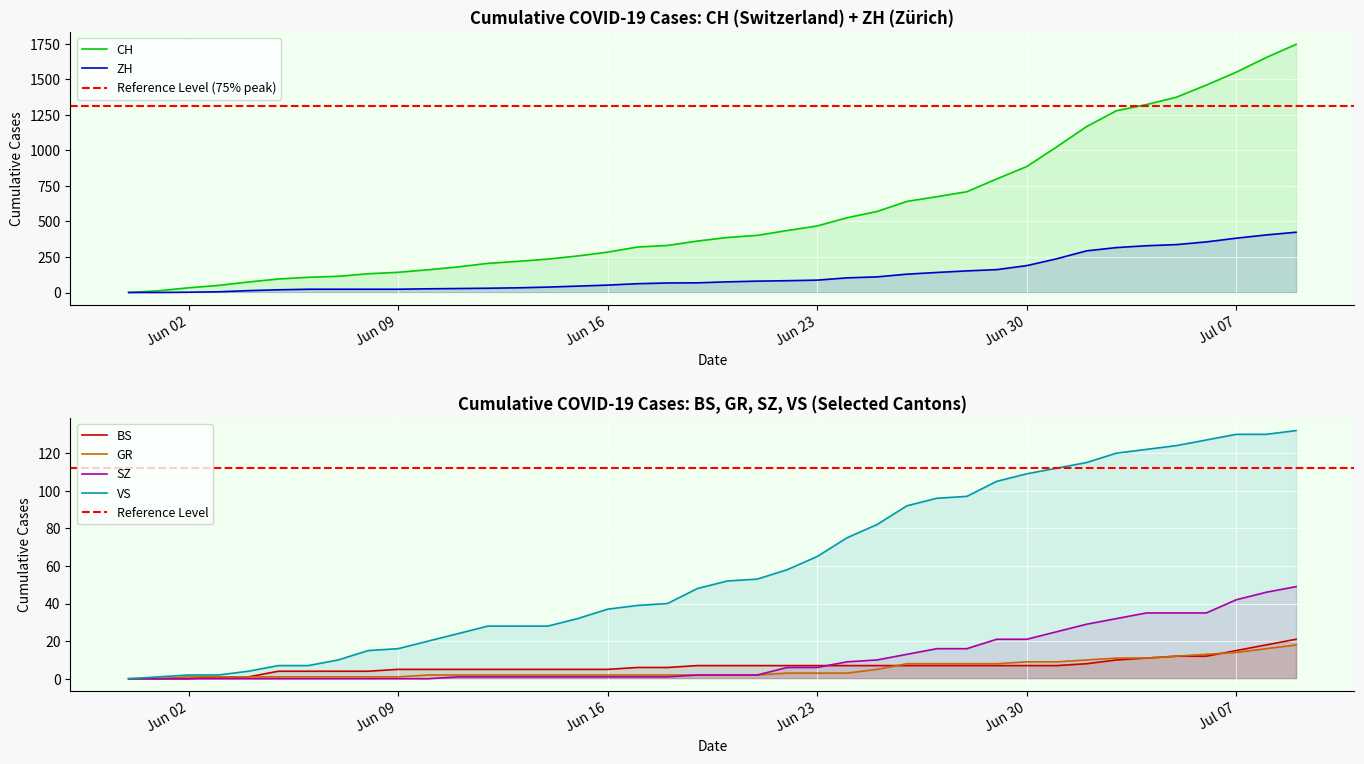

At which label is ZH closest to 212?

Jun 30